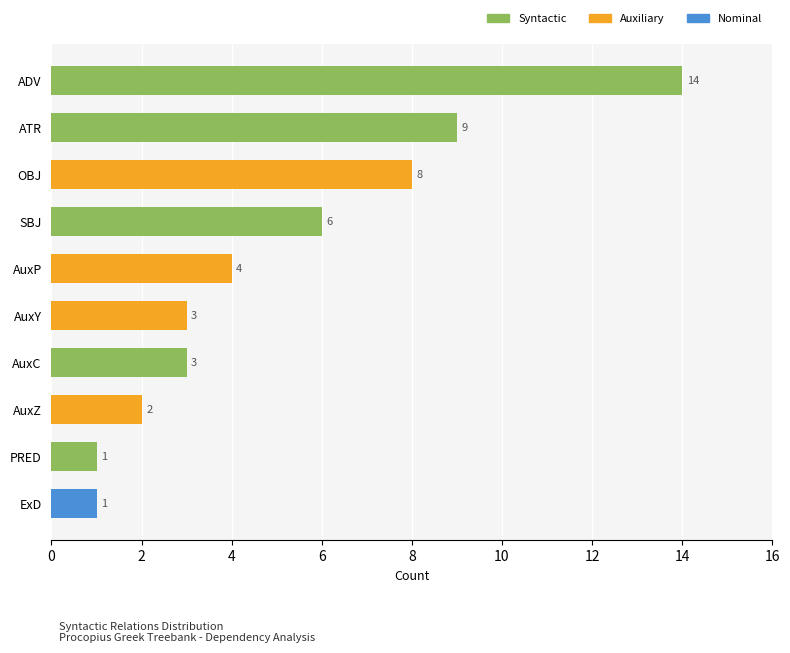

Count the number of categories in the chart.

10